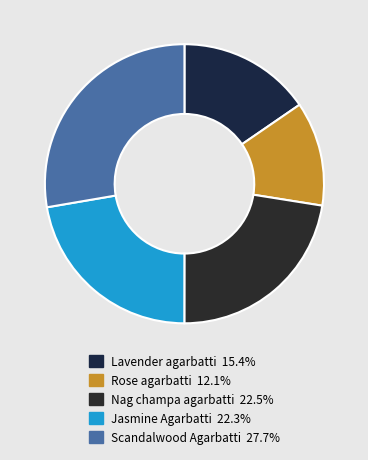

Count the number of slices in the pie.

5